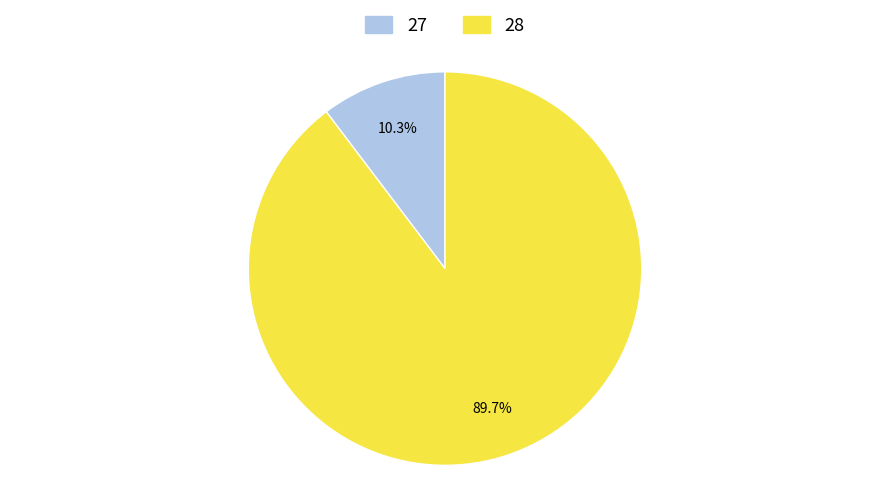

Rank the categories by value from highest to lowest.

28, 27